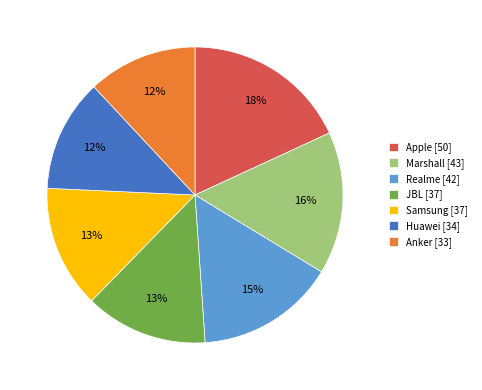

Between Huawei [34] and Marshall [43], which is larger?

Marshall [43]